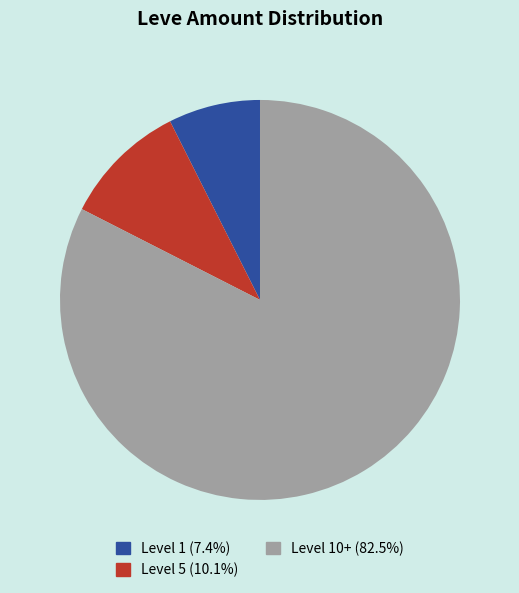

Does any single category account for the majority?

Yes